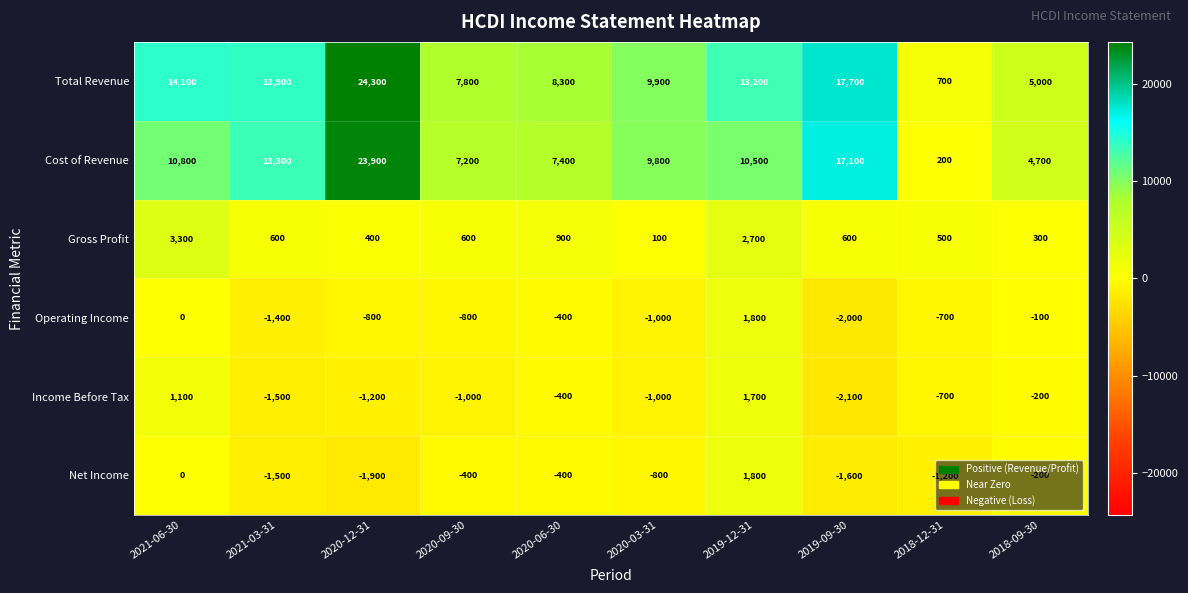

What value does the Income Before Tax series have at 2018-12-31, to the nearest 10?

-700